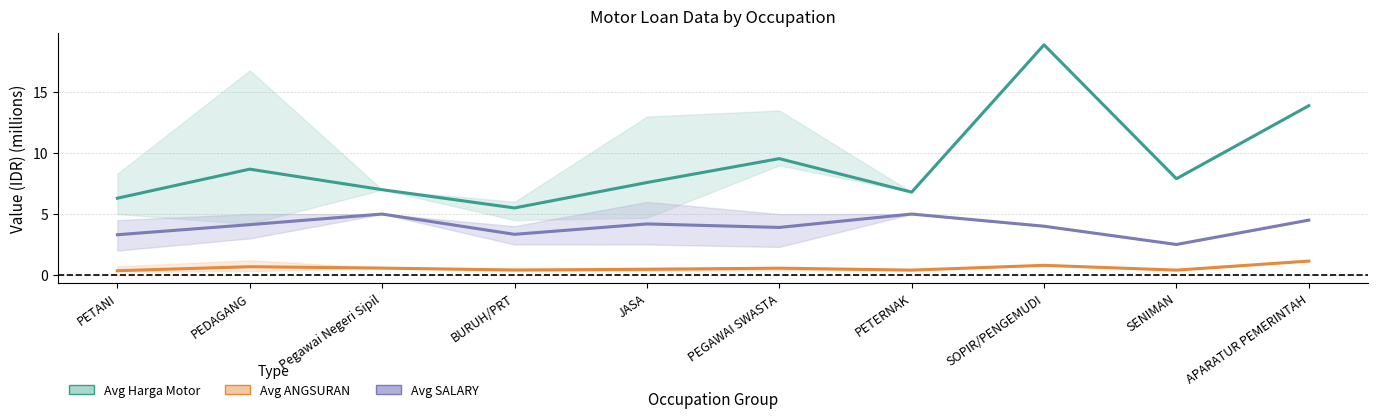

What position from the left is JASA?

5